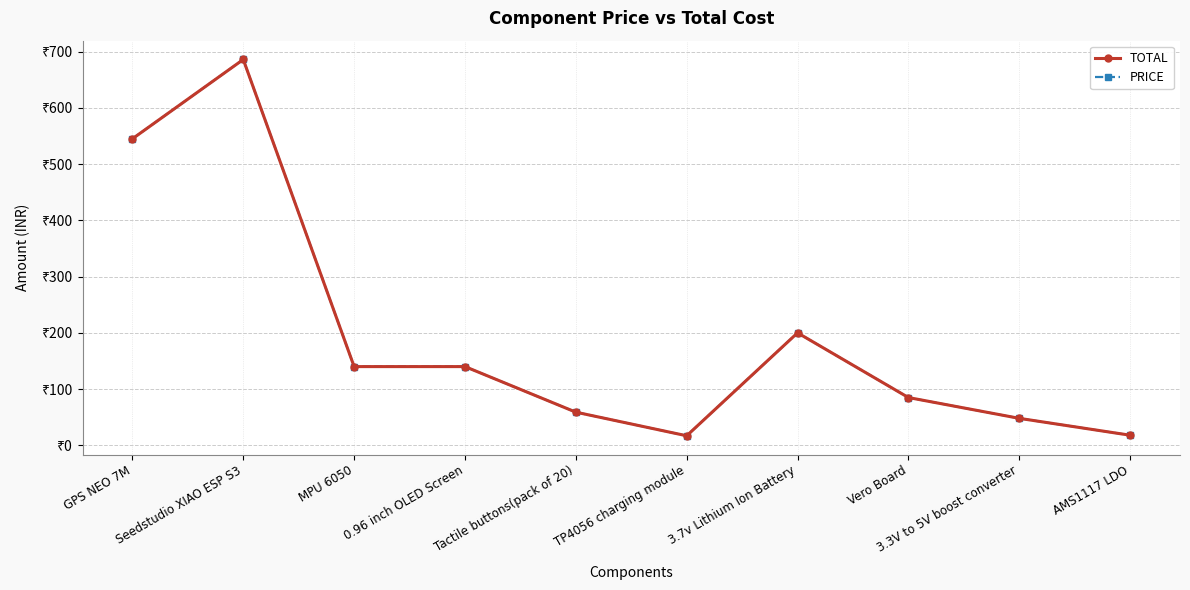

At which category does the chart reach its minimum across all series?

TP4056 charging module